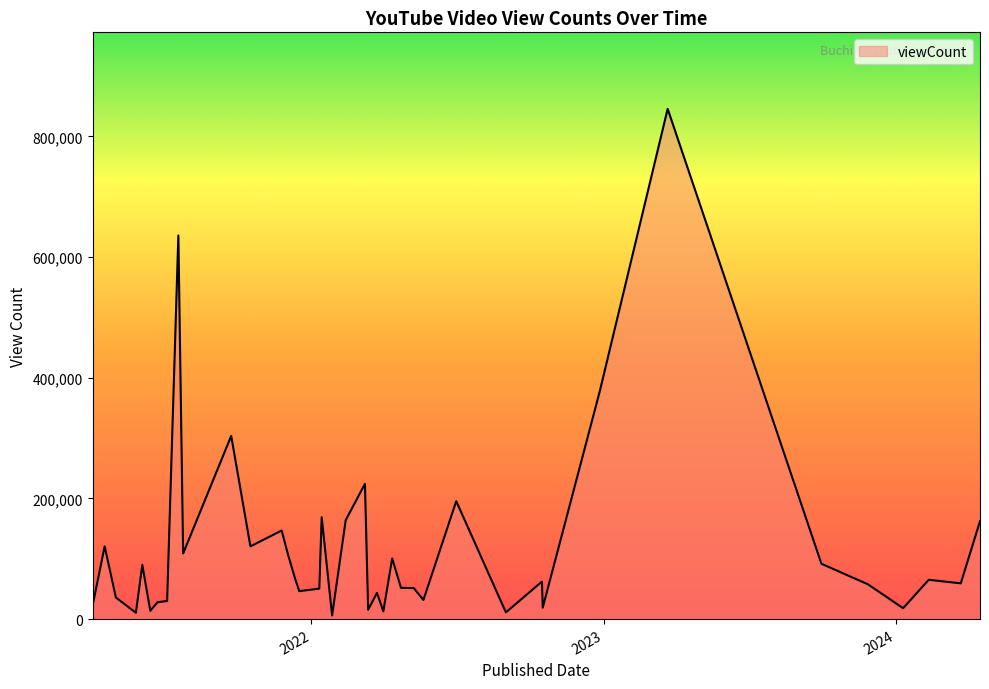

What is the sum of all values?

4771305